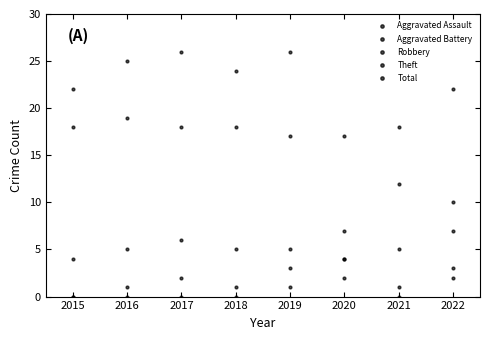

What is the highest value of the Aggravated Assault series?

3